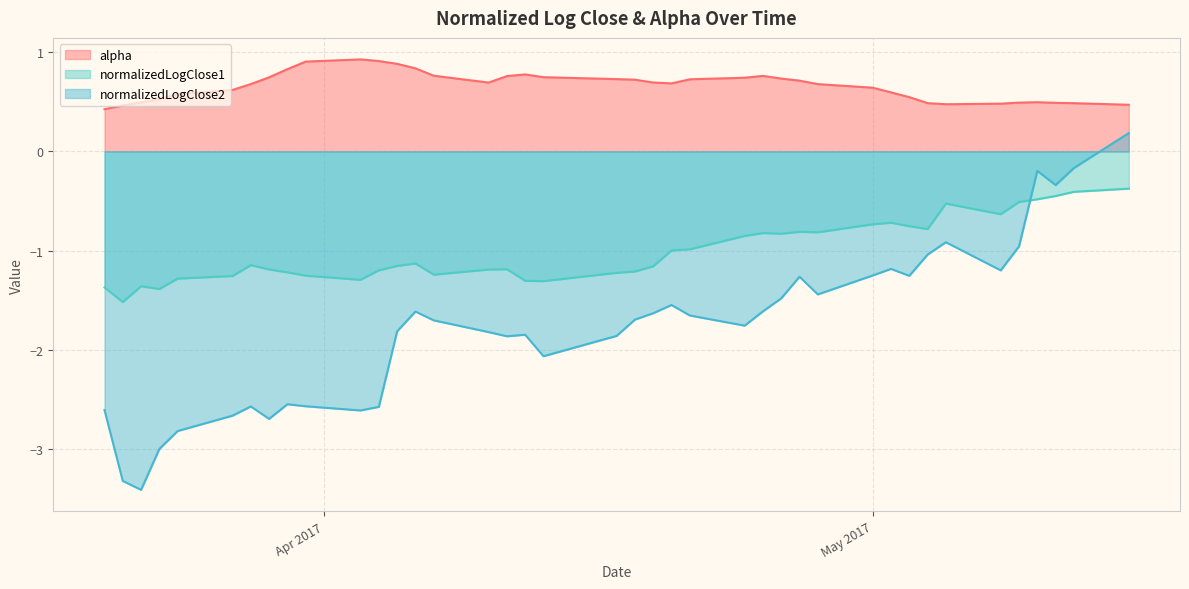

List the series in order of their peak value, highest first.

alpha, normalizedLogClose2, normalizedLogClose1